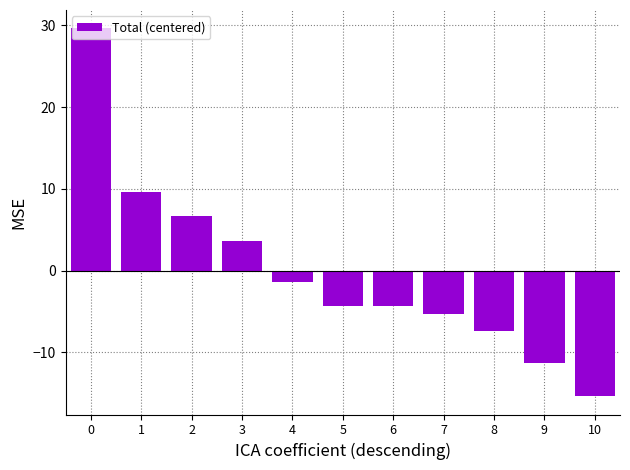

What is the approximate value at 3?

3.6